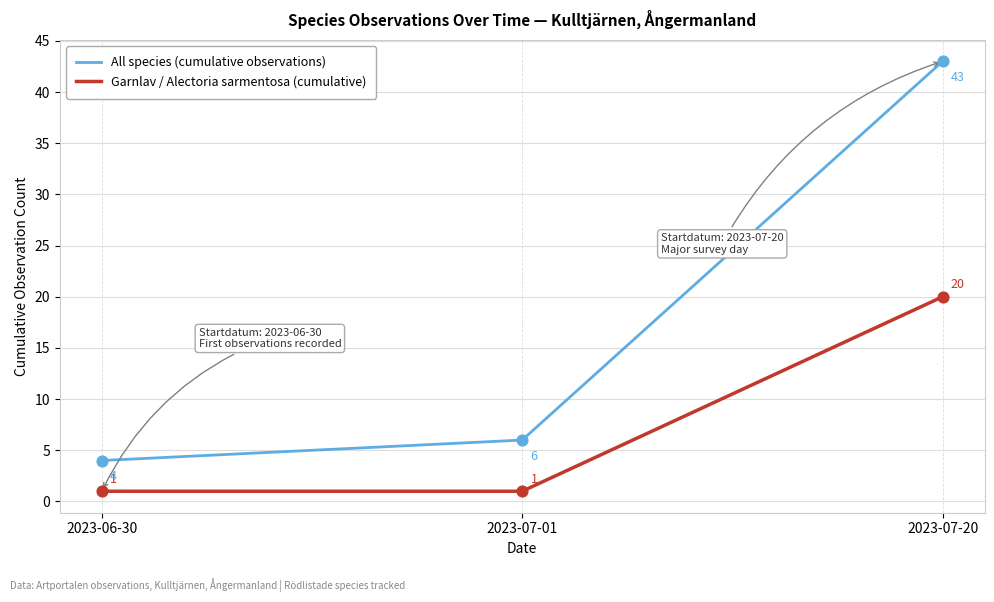

At how many categories does at least one series exceed 31?

1